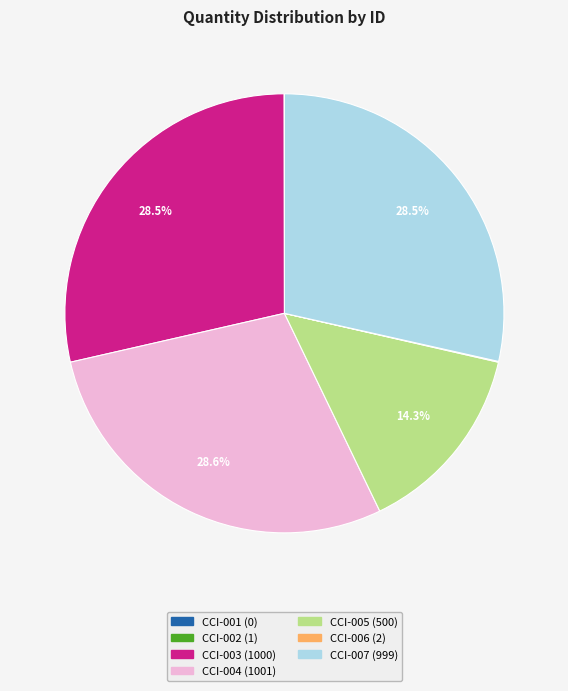

What portion of the pie excludes CCI-004?

71.4%